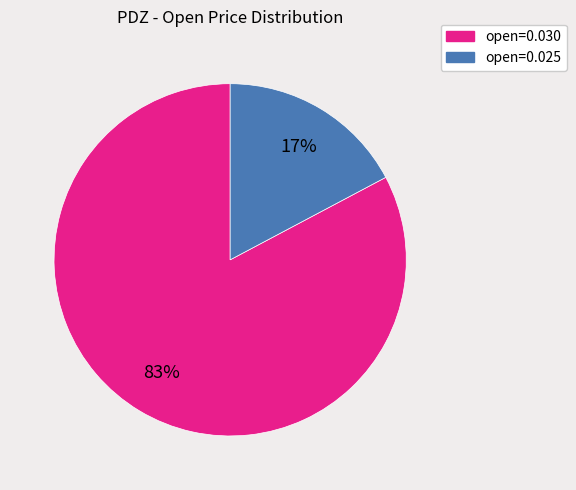

Is there any slice that represents more than half of the pie?

Yes